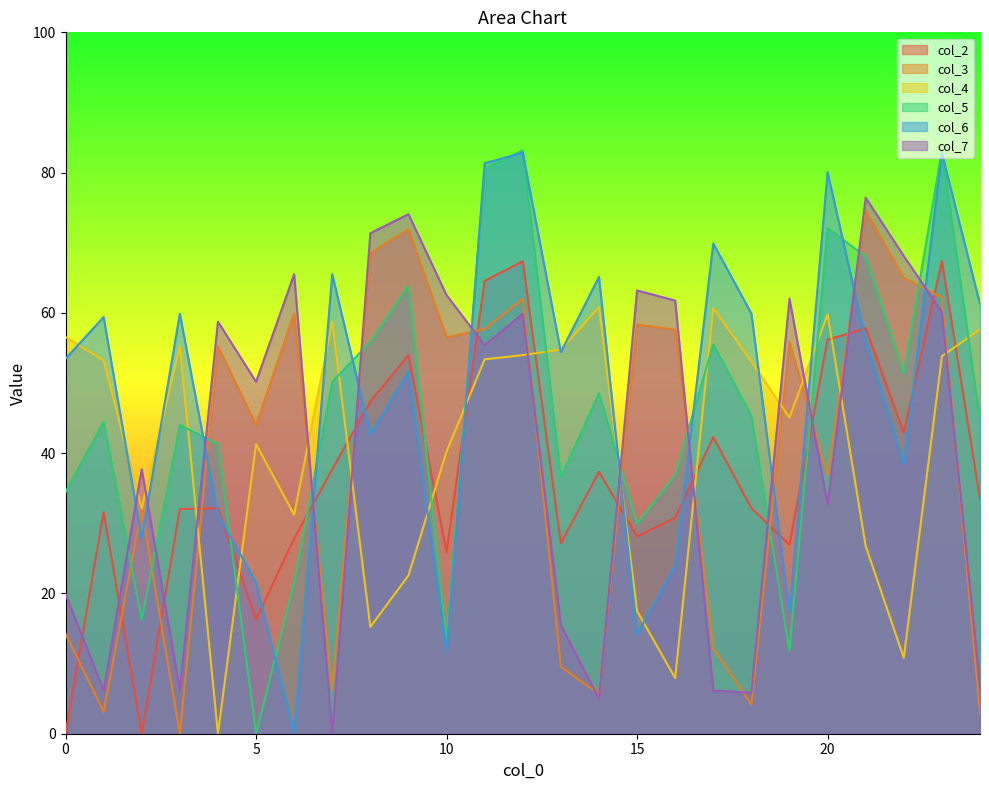

What is the spread (max minus min) of values at 9?

51.5